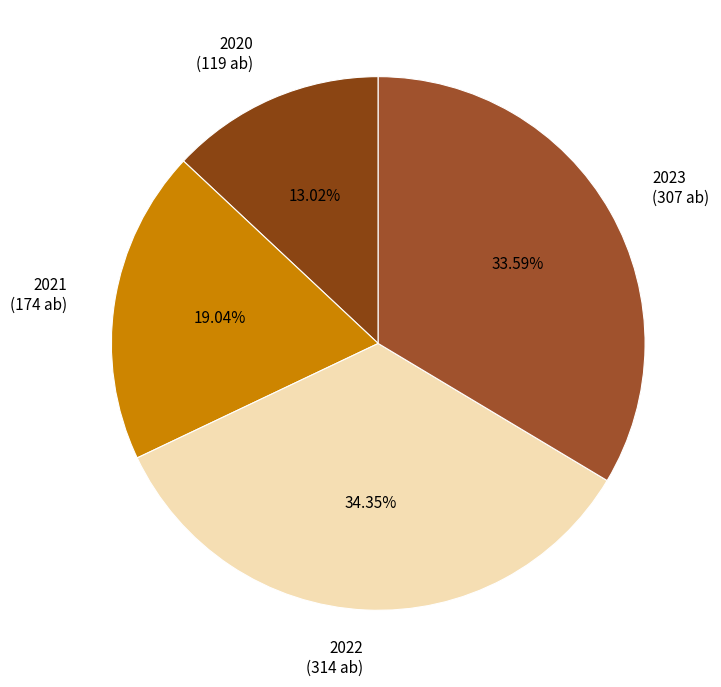

Do 2023 and 2021 together represent more than half of the pie?

Yes